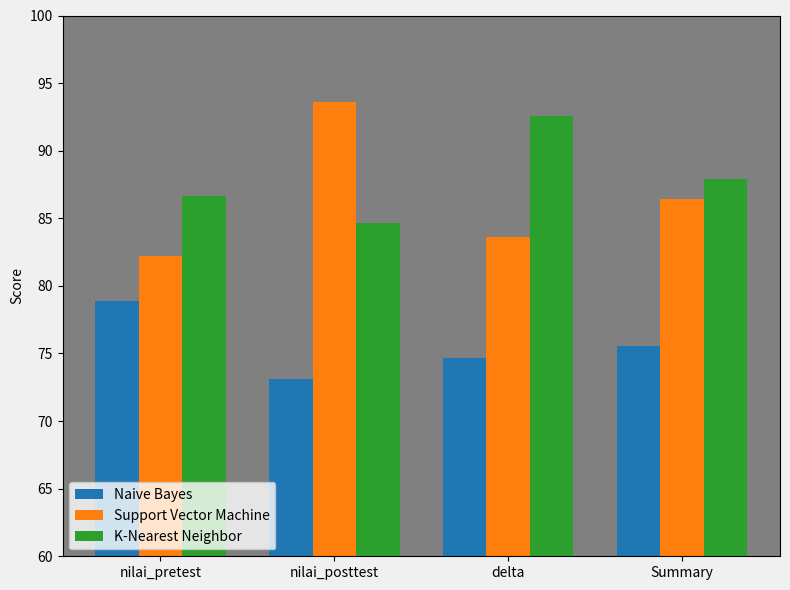

What are all the series names shown in the legend?

Naive Bayes, Support Vector Machine, K-Nearest Neighbor